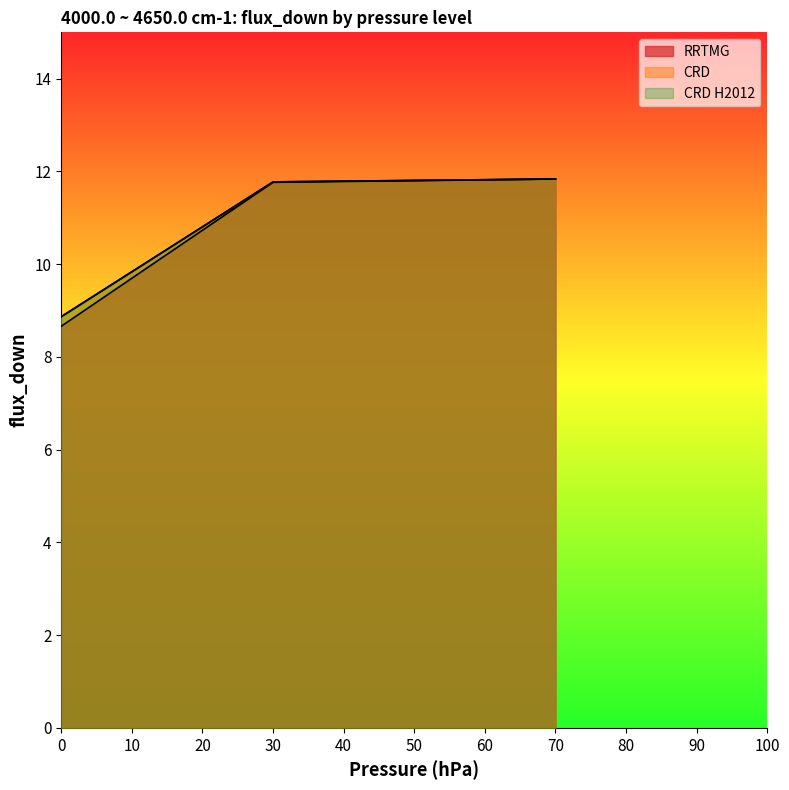

What is the difference between the maximum and minimum values in the RRTMG series?

3.2